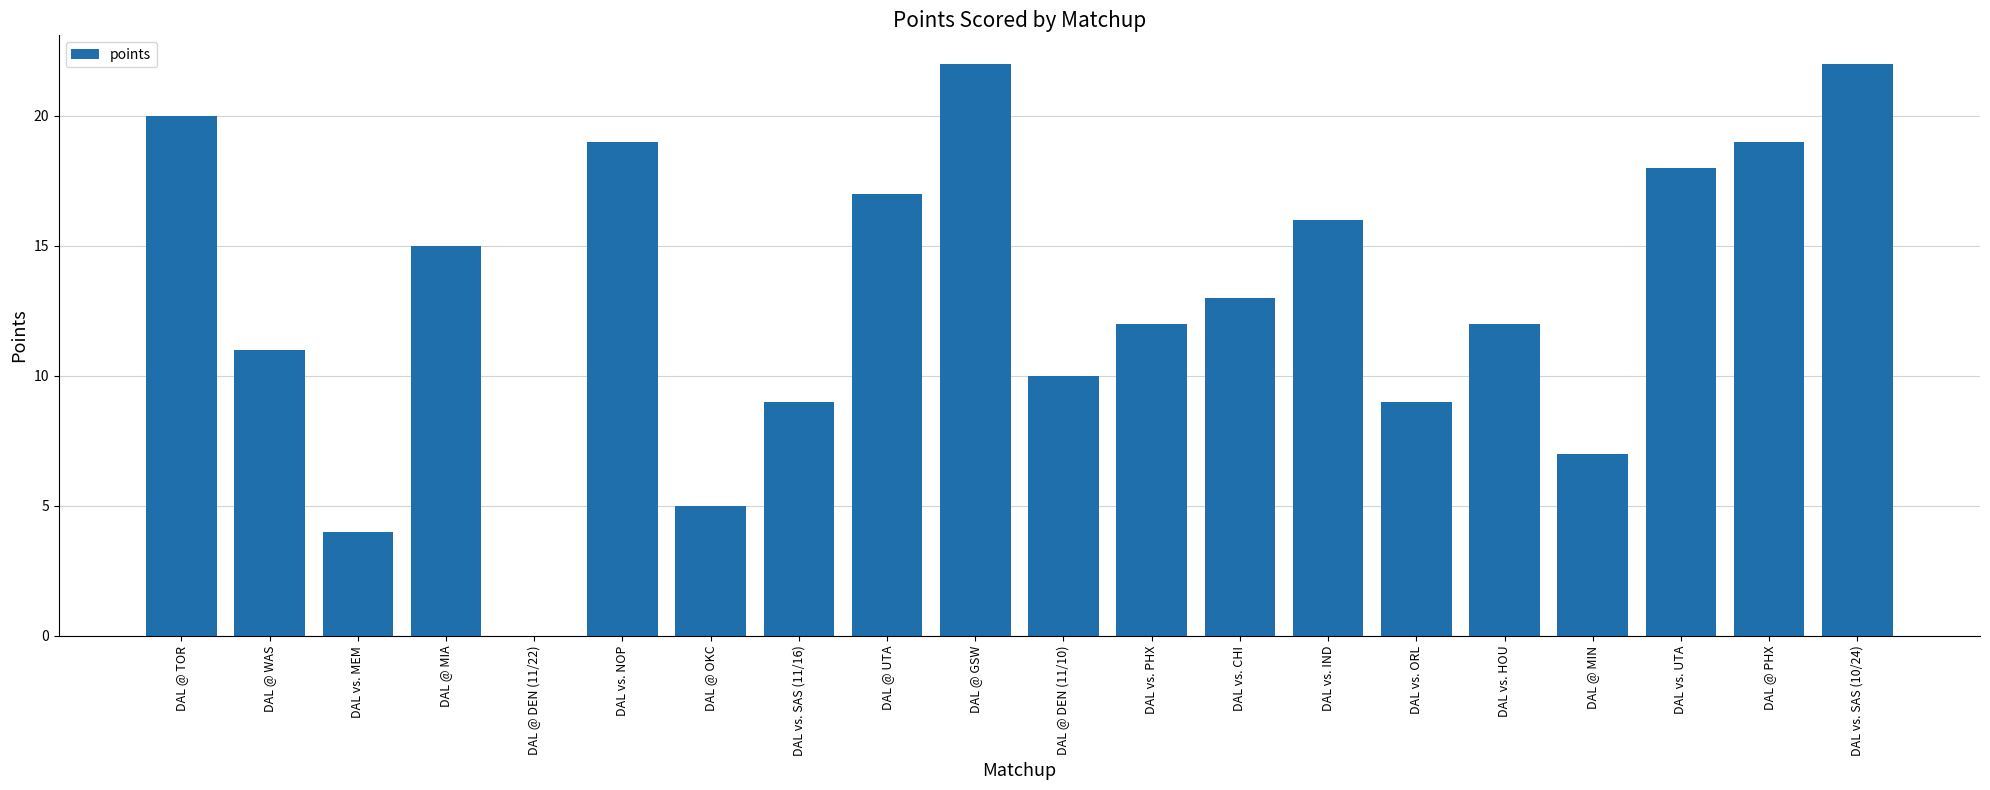

The chart shows a value of 4 at DAL vs. MEM. True or false?

True